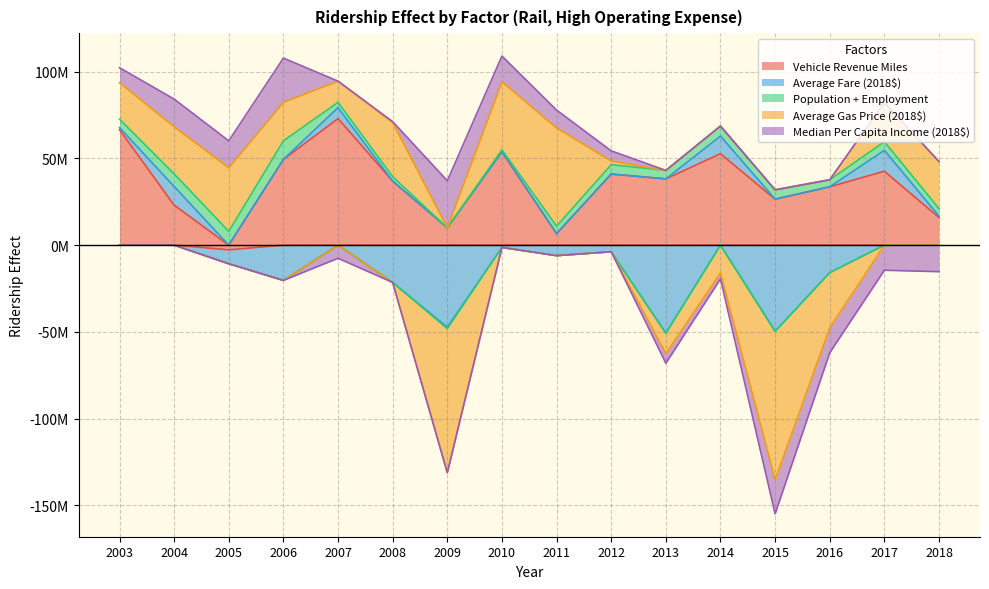

Is it true that Average Gas Price (2018$) equals -83019853.4 at 2009?

True